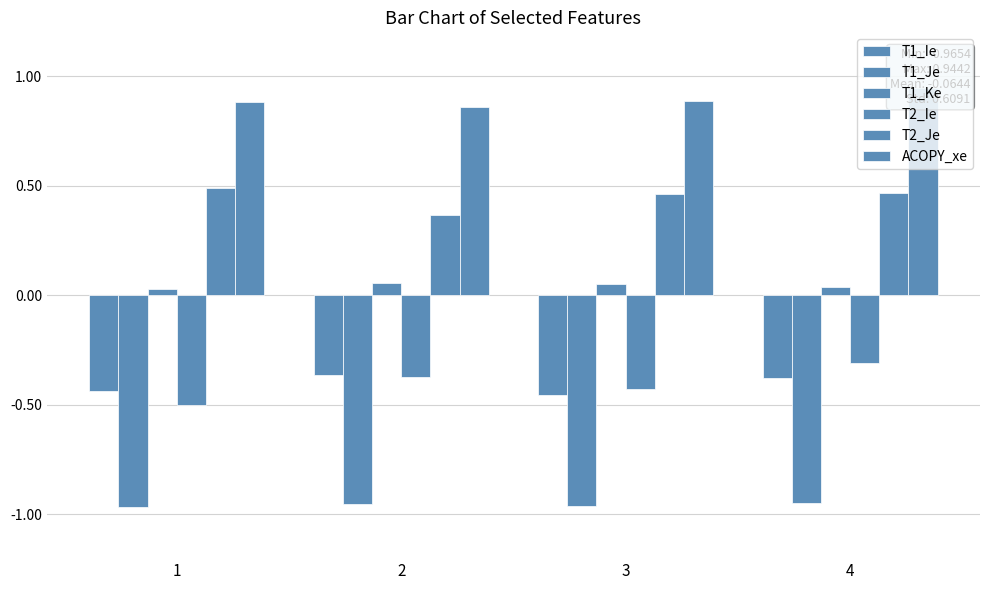

Reading left to right, extract all data points from this chart.

T1_Ie: 1=-0.4	2=-0.4	3=-0.5	4=-0.4
T1_Je: 1=-1.0	2=-1.0	3=-1.0	4=-0.9
T1_Ke: 1=0.0	2=0.1	3=0.1	4=0.0
T2_Ie: 1=-0.5	2=-0.4	3=-0.4	4=-0.3
T2_Je: 1=0.5	2=0.4	3=0.5	4=0.5
ACOPY_xe: 1=0.9	2=0.9	3=0.9	4=0.9